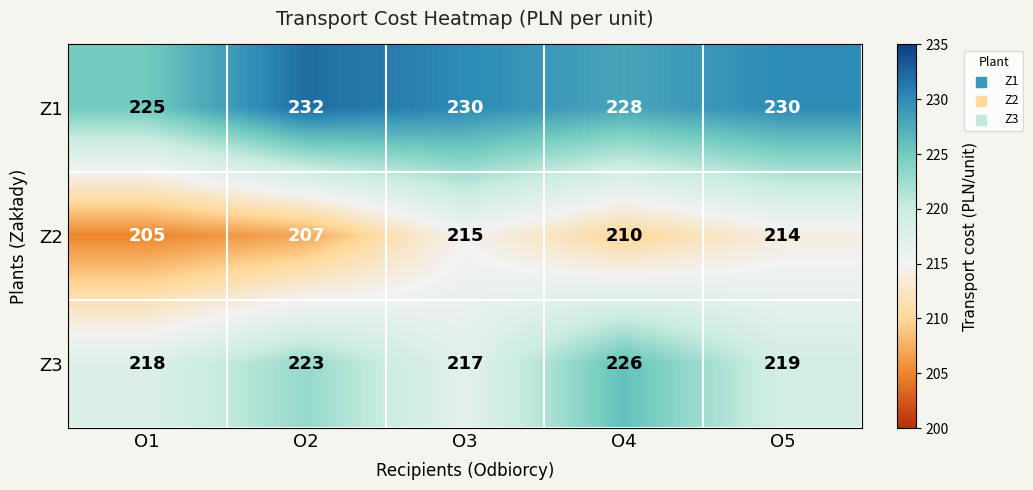

Which series changed the most between O3 and O5?

Z3